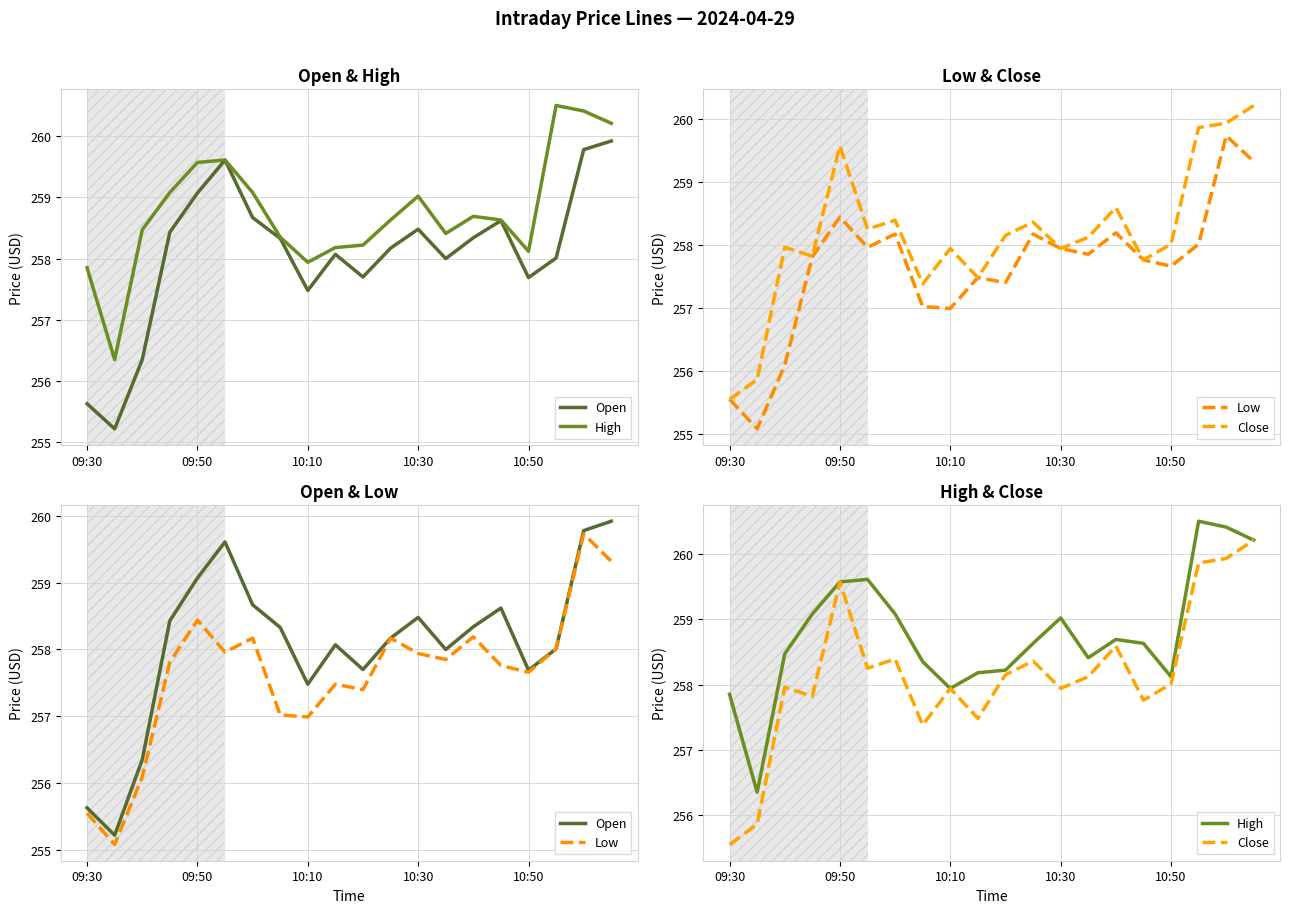

What are all the series names shown in the legend?

Open, High, Low, Close